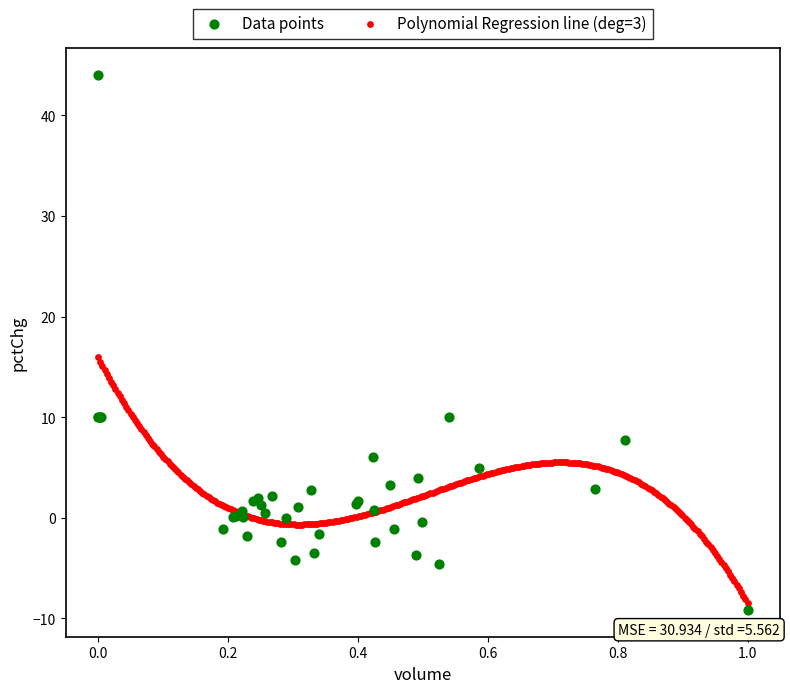

Which series has the largest Y range (max minus min)?

Data points